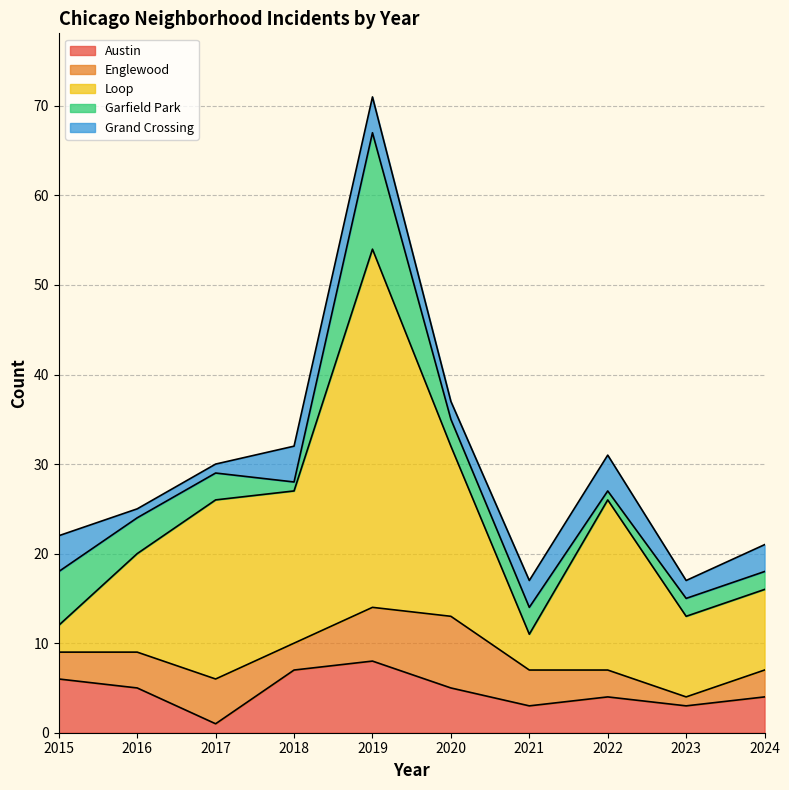

Rank the series by their maximum value, from lowest to highest.

Grand Crossing, Austin, Englewood, Garfield Park, Loop